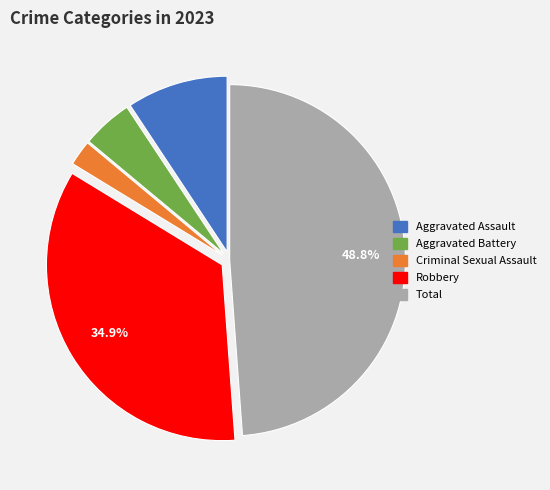

Which slice is the largest?

Total